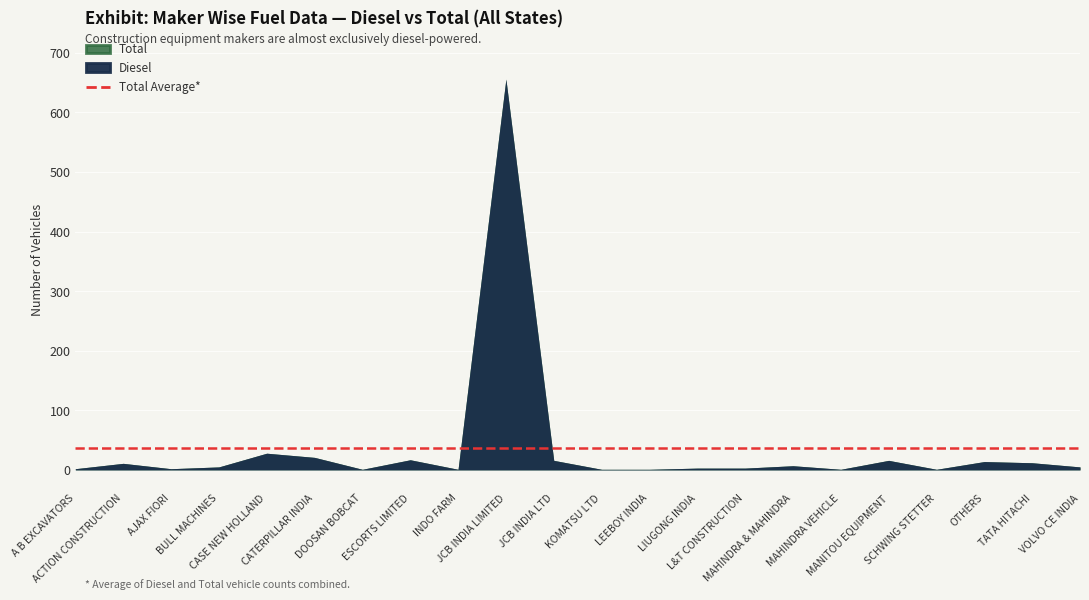

True or false: Total has more than 1 interior local peaks.

True